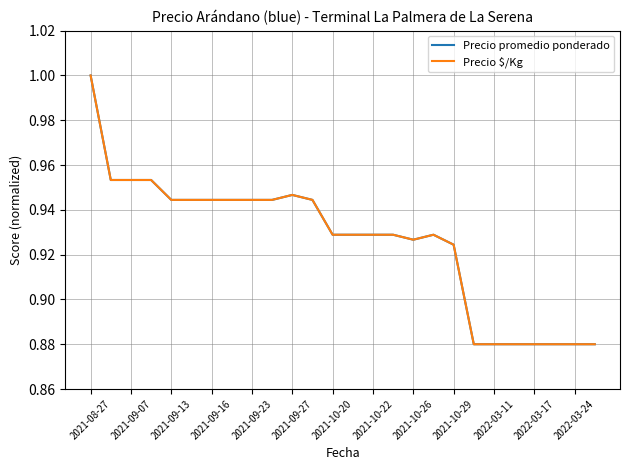

Does the chart have visible grid lines?

Yes